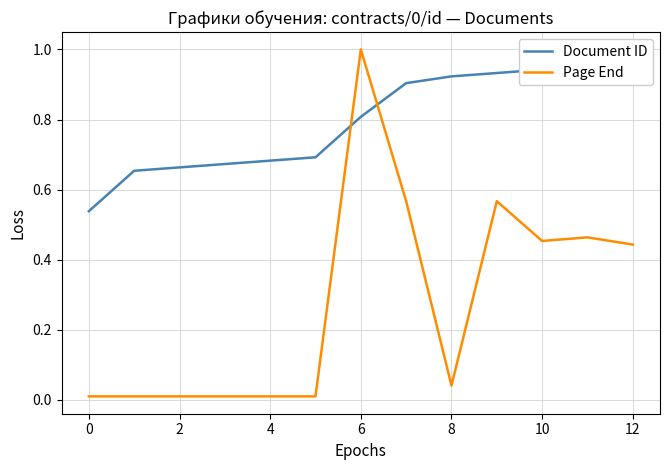

Reading left to right, extract all data points from this chart.

Document ID: 0.5	0.7	0.7	0.7	0.7	0.7	0.8	0.9	0.9	0.9	0.9	1.0	1.0
Page End: 0.0	0.0	0.0	0.0	0.0	0.0	1.0	0.6	0.0	0.6	0.5	0.5	0.4